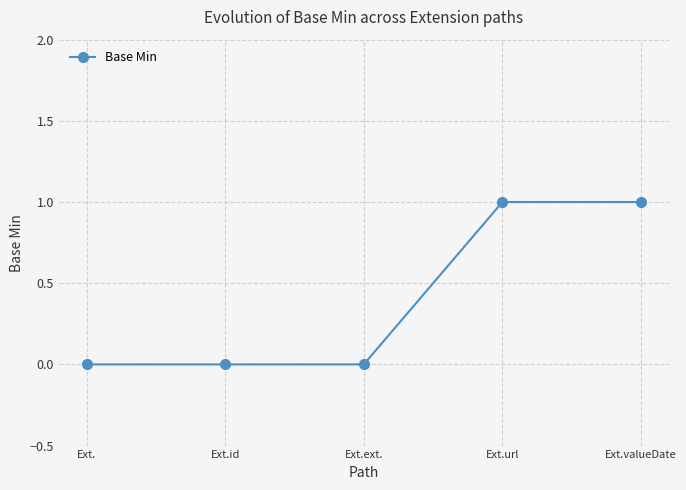

What is the label of the 5th point from the left?

Ext.valueDate